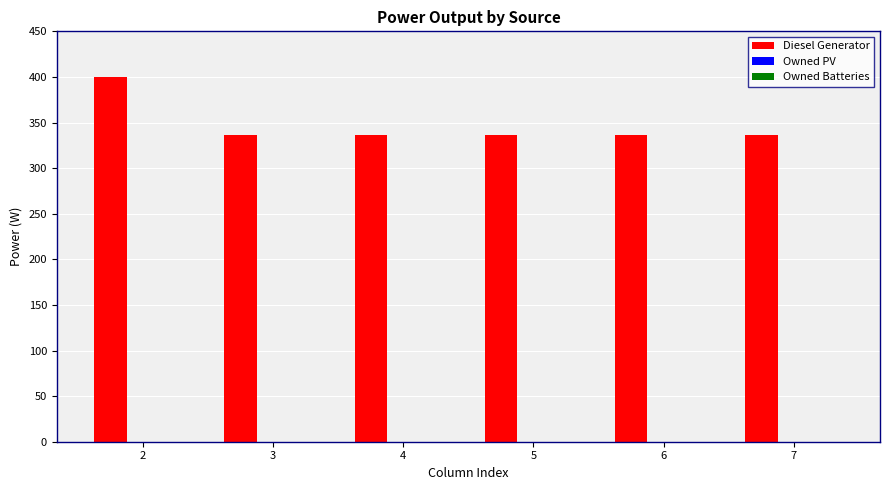

What is the ratio of the value at 2 to the value at 4?

1.2